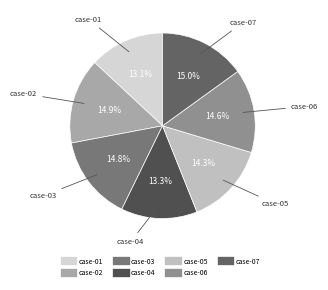

To the nearest percent, what is the combined percentage of case-02 and case-01?

28%